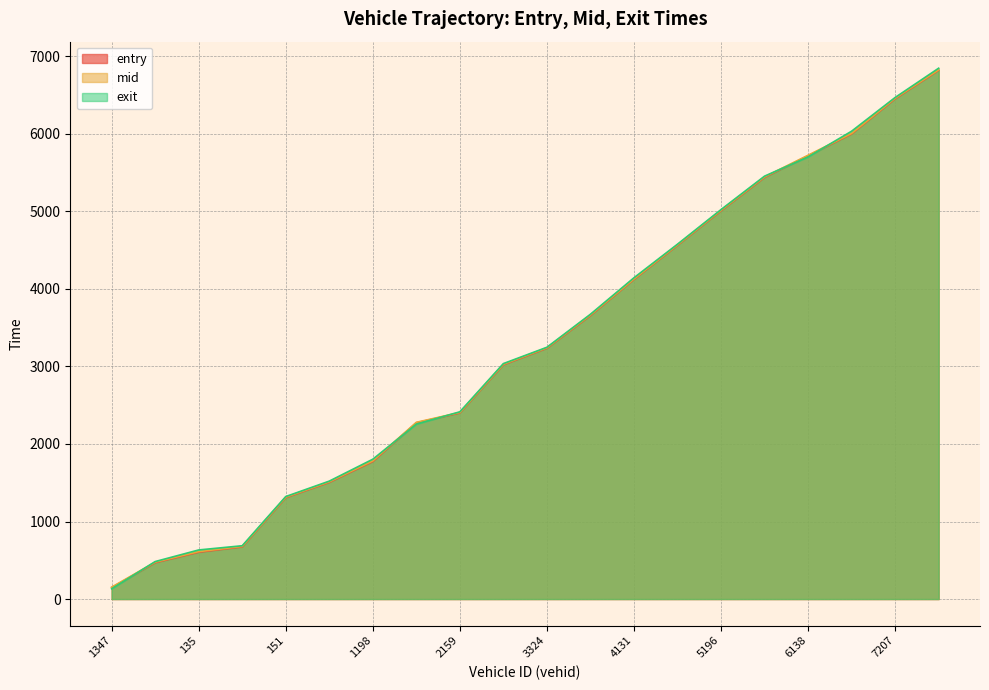

Where is mid nearest to the value 3489?

5319